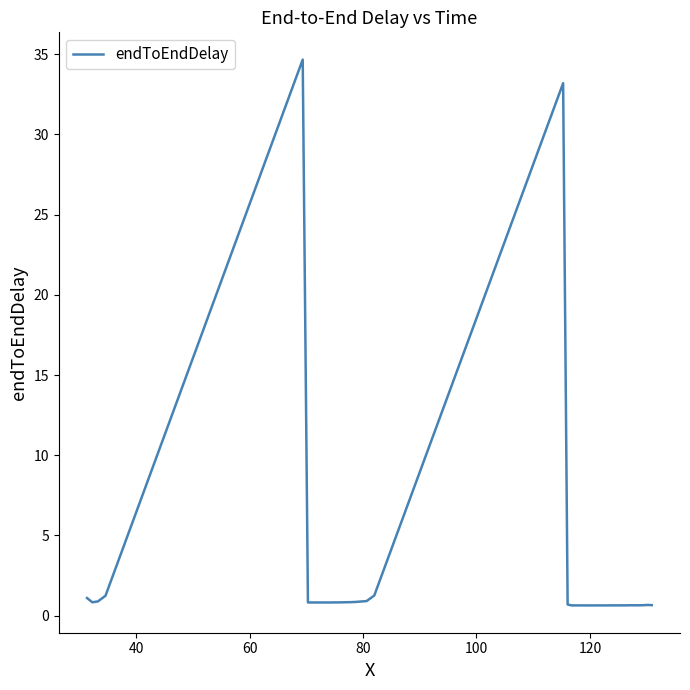

What is the greatest value displayed?

34.7